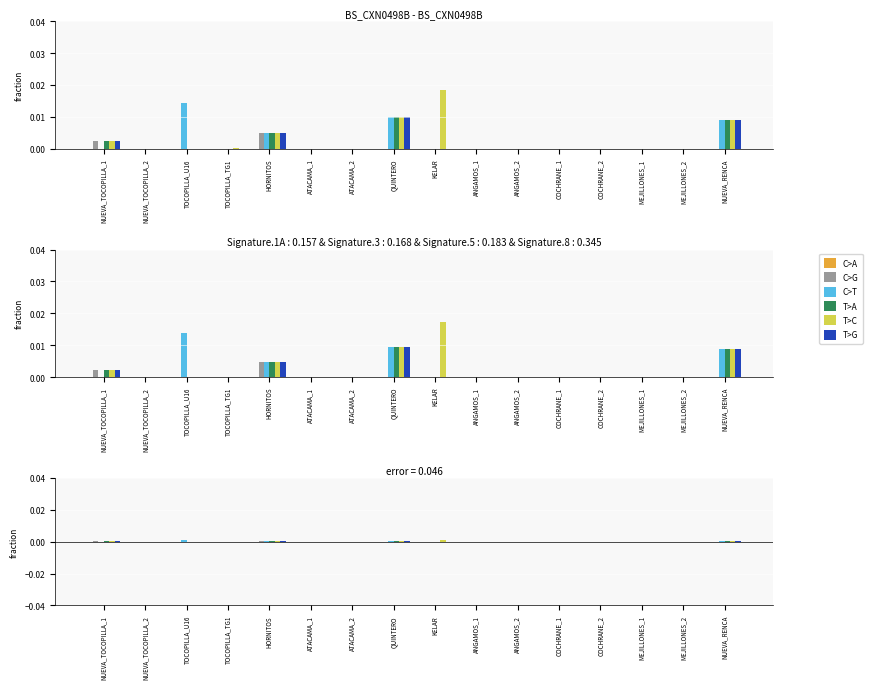

Rank the series by their maximum value, from highest to lowest.

T>C, C>T, T>A, T>G, C>G, C>A